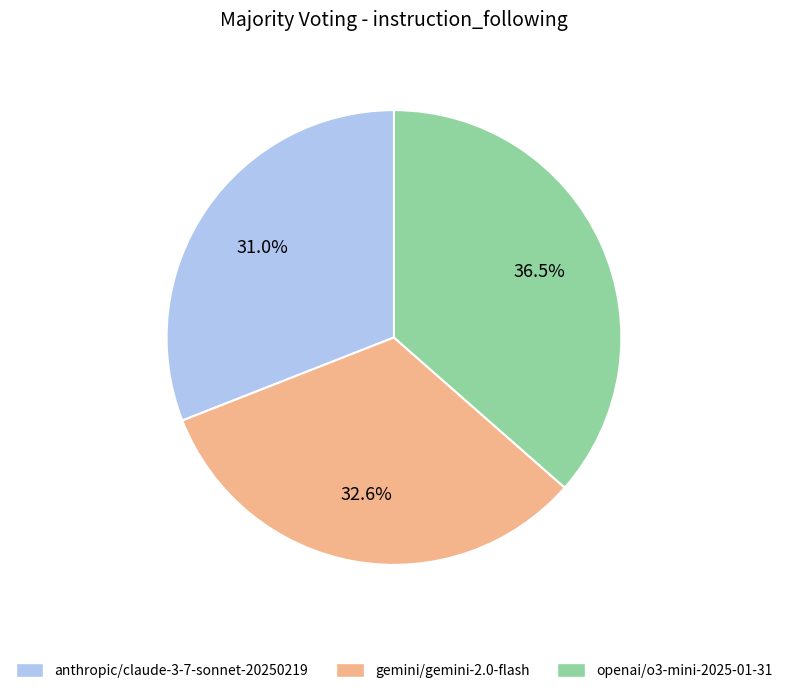

What is the ratio of the value at gemini/gemini-2.0-flash to the value at openai/o3-mini-2025-01-31?

0.9